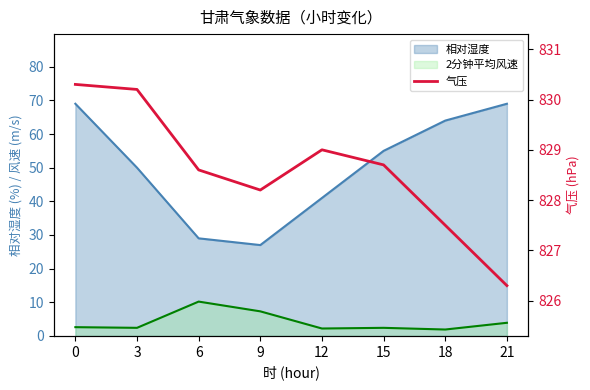

How many values are below 828?

2